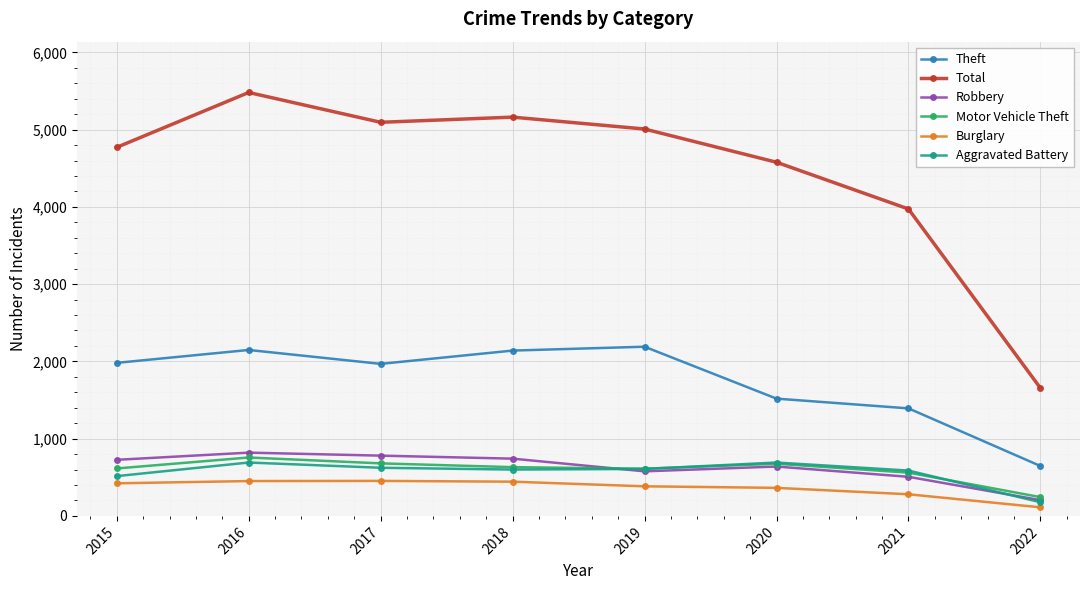

Is the value of Motor Vehicle Theft at 2020 greater than the value of Aggravated Battery at 2017?

Yes